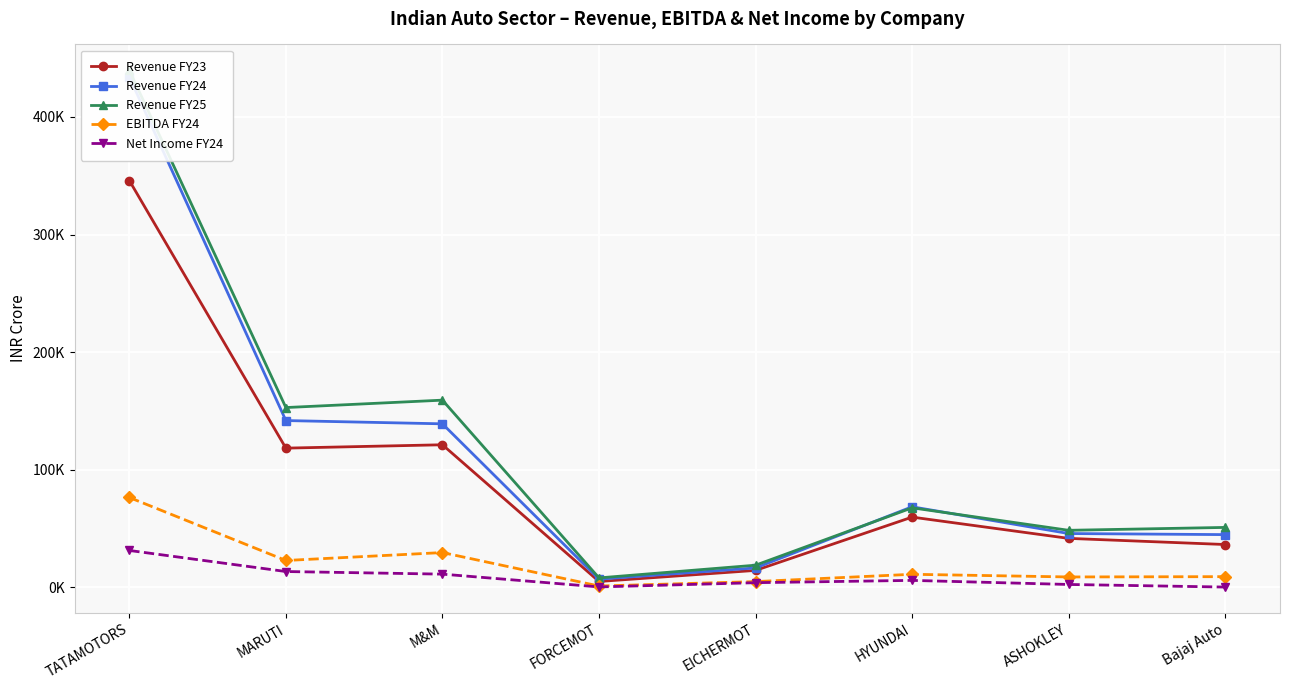

Reading left to right, what are all the values shown in this chart?

Revenue FY23: 345967.0	118409.9	121268.6	5029.0	14442.2	59761.4	41672.6	36455.4
Revenue FY24: 434016.0	141858.2	139078.3	6992.1	16535.8	68538.6	45790.6	44870.4
Revenue FY25: 439695.0	152913.0	159210.8	8071.7	18870.3	67653.8	48535.1	50994.6
EBITDA FY24: 76450.3	22873.9	29615.7	1163.3	4927.0	11141.6	8870.2	9129.5
Net Income FY24: 31399.0	13488.2	11268.6	388.1	4001.0	5954.3	2483.5	276.1